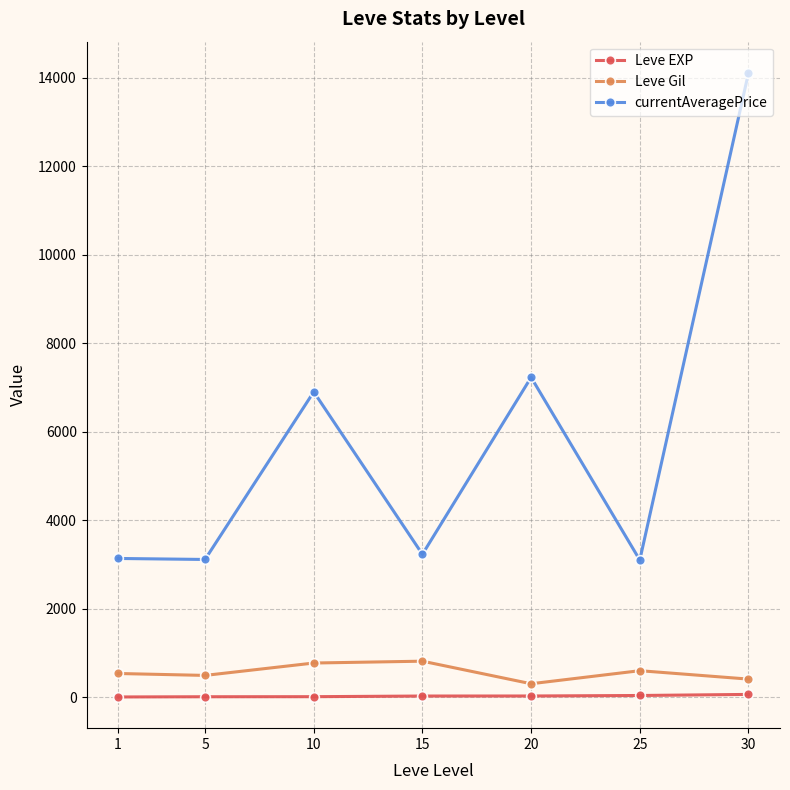

At how many categories does at least one series exceed 9440?

1